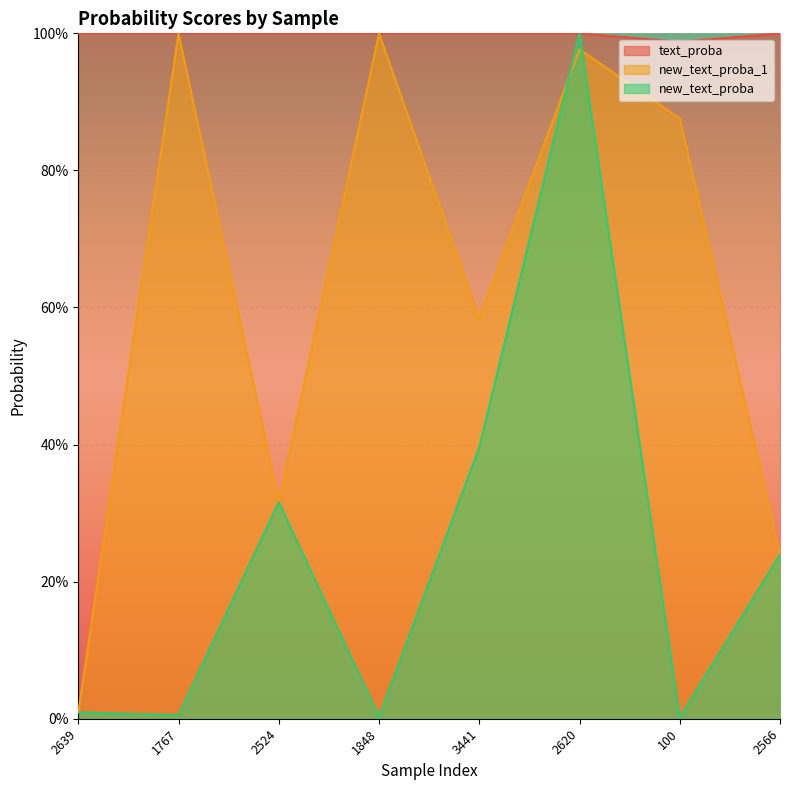

Rank the series by their average value, from lowest to highest.

new_text_proba, new_text_proba_1, text_proba